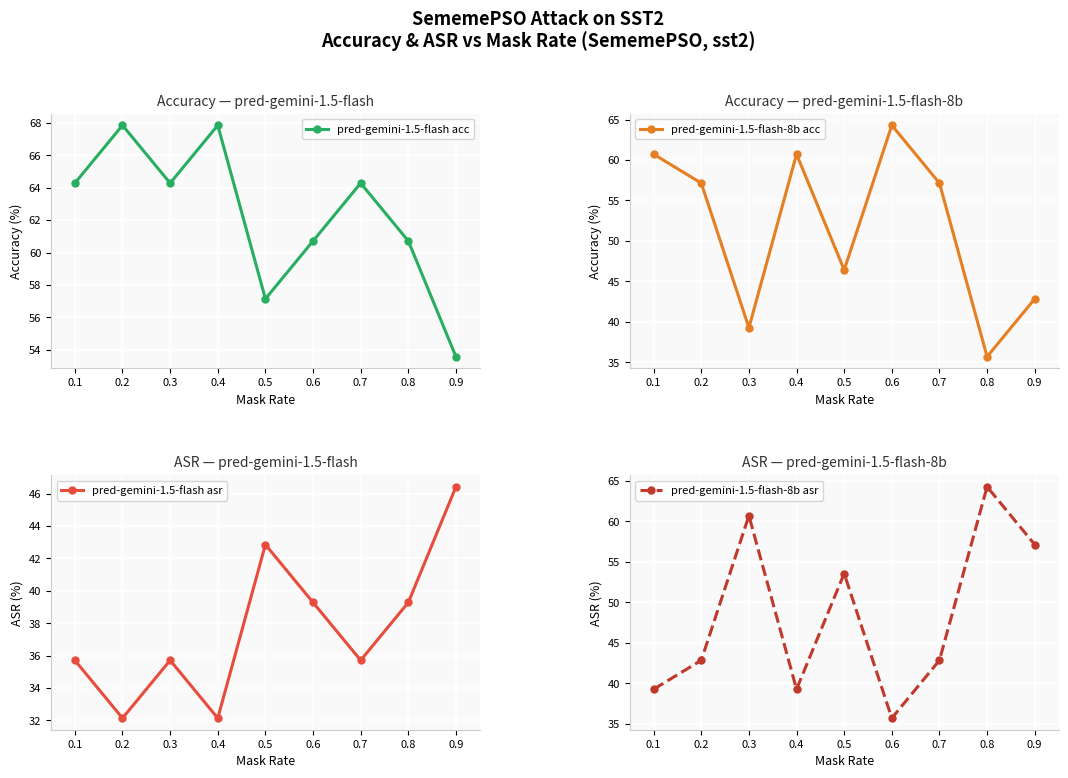

How many times do pred-gemini-1.5-flash acc and pred-gemini-1.5-flash-8b asr cross each other?

1